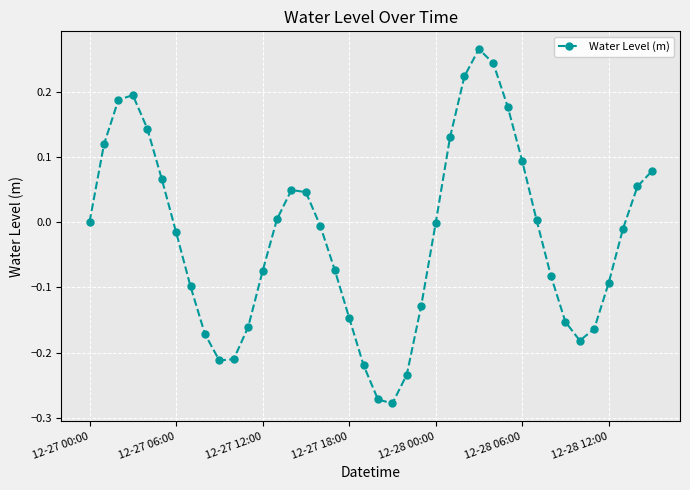

What is the difference between the second highest and second lowest values?

0.5